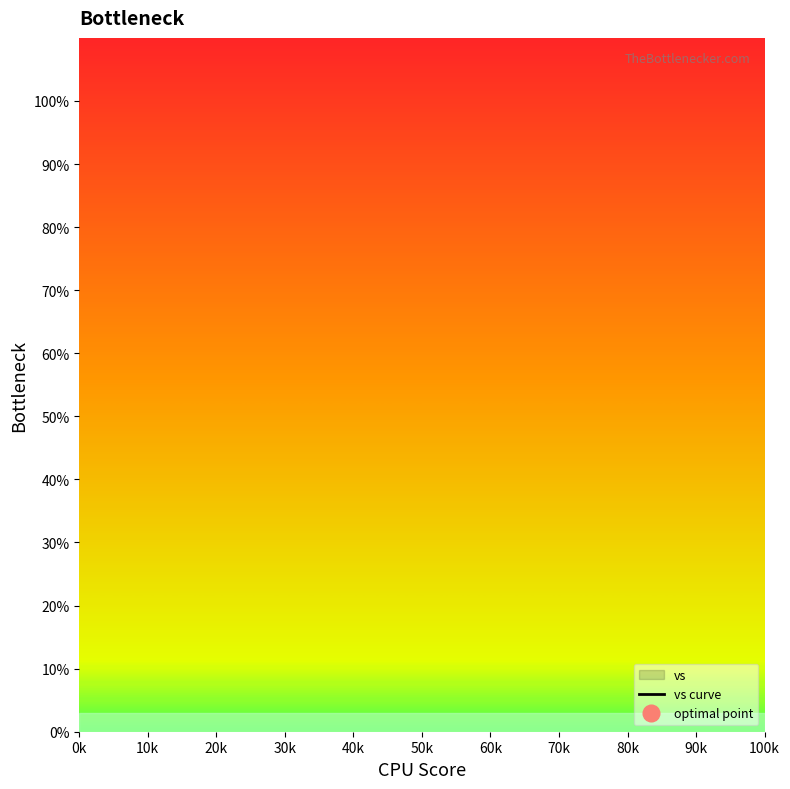

Is it true that the value at 0k is 33.5?

False